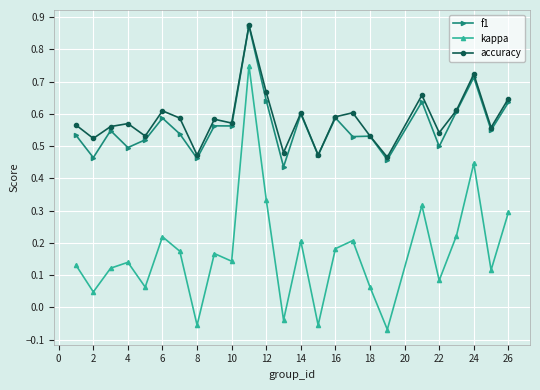

At how many categories does at least one series exceed 0?

25